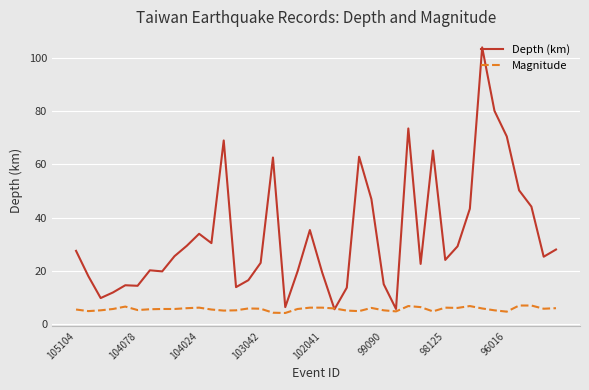

Which series has the largest total across all categories?

Depth (km)